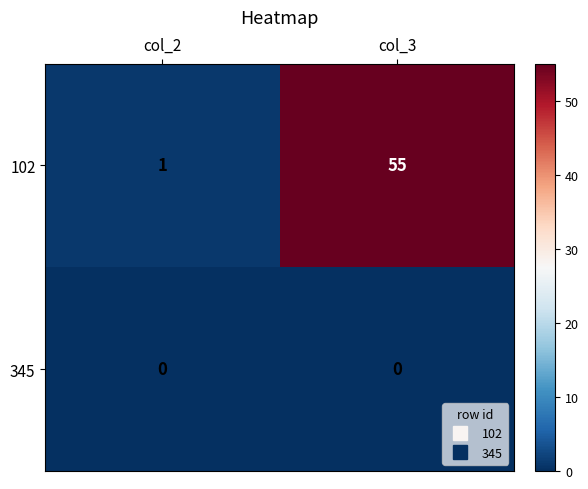

What is the difference between the maximum and minimum values in the 102 series?

54